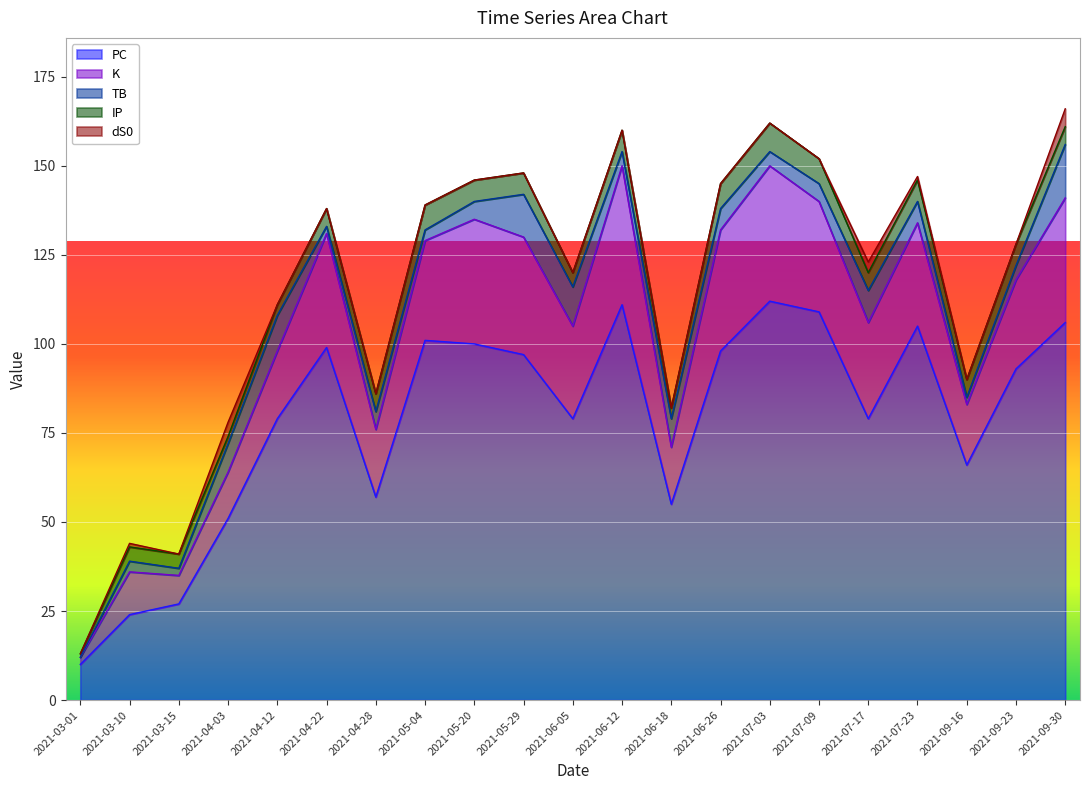

The PC series shows 10 at 2021-03-01. True or false?

True